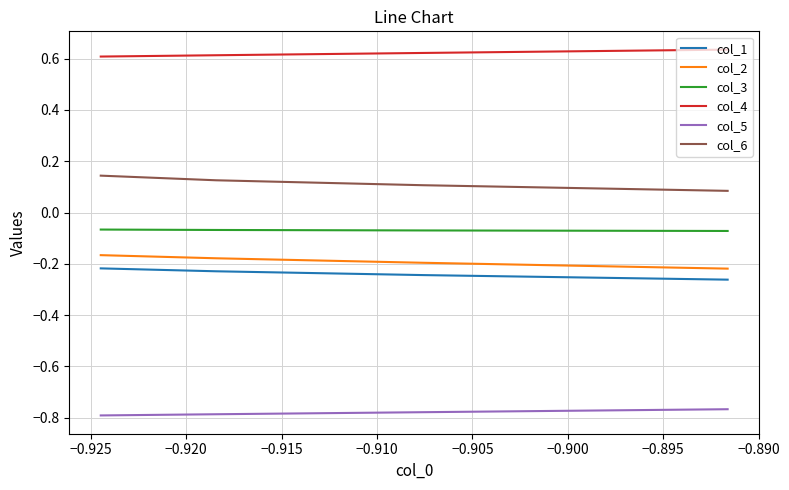

Which has a higher value, −0.920 or −0.915?

−0.920